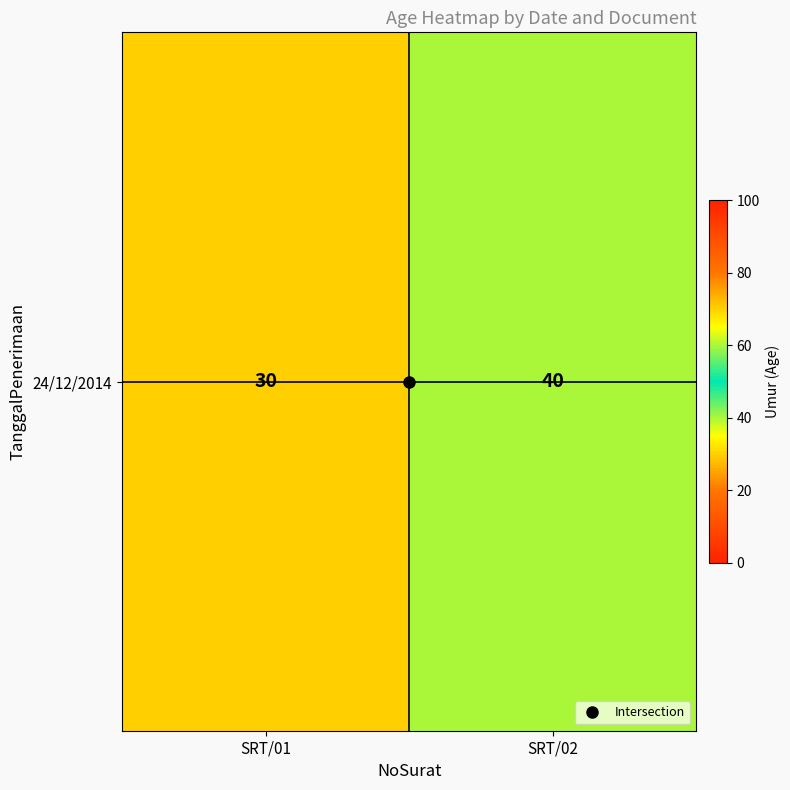

What is the change in value from SRT/01 to SRT/02?

+10